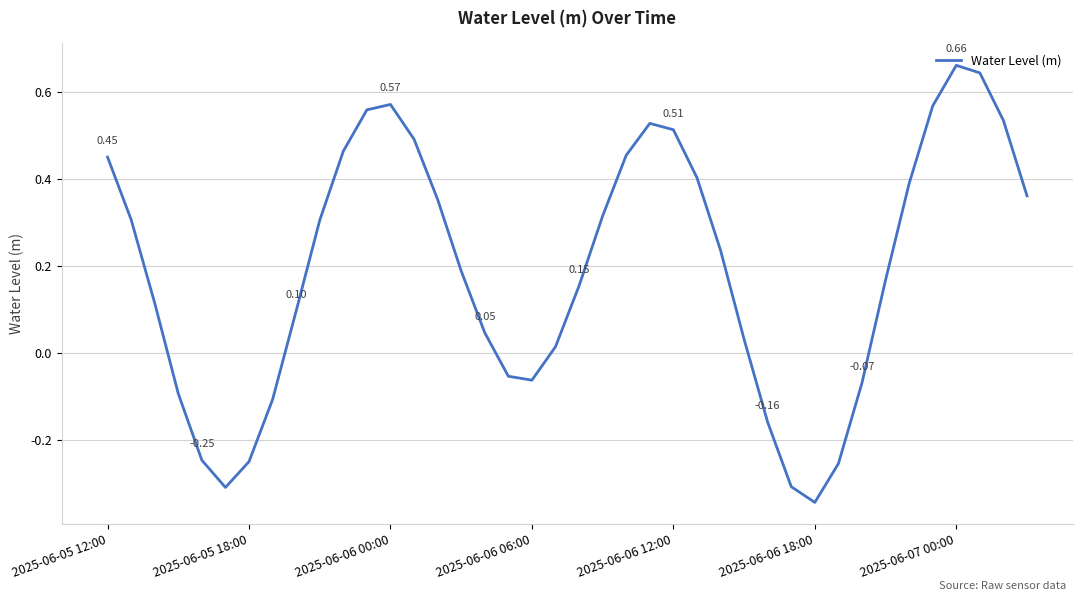

What is the difference between the maximum and minimum values?

1.0